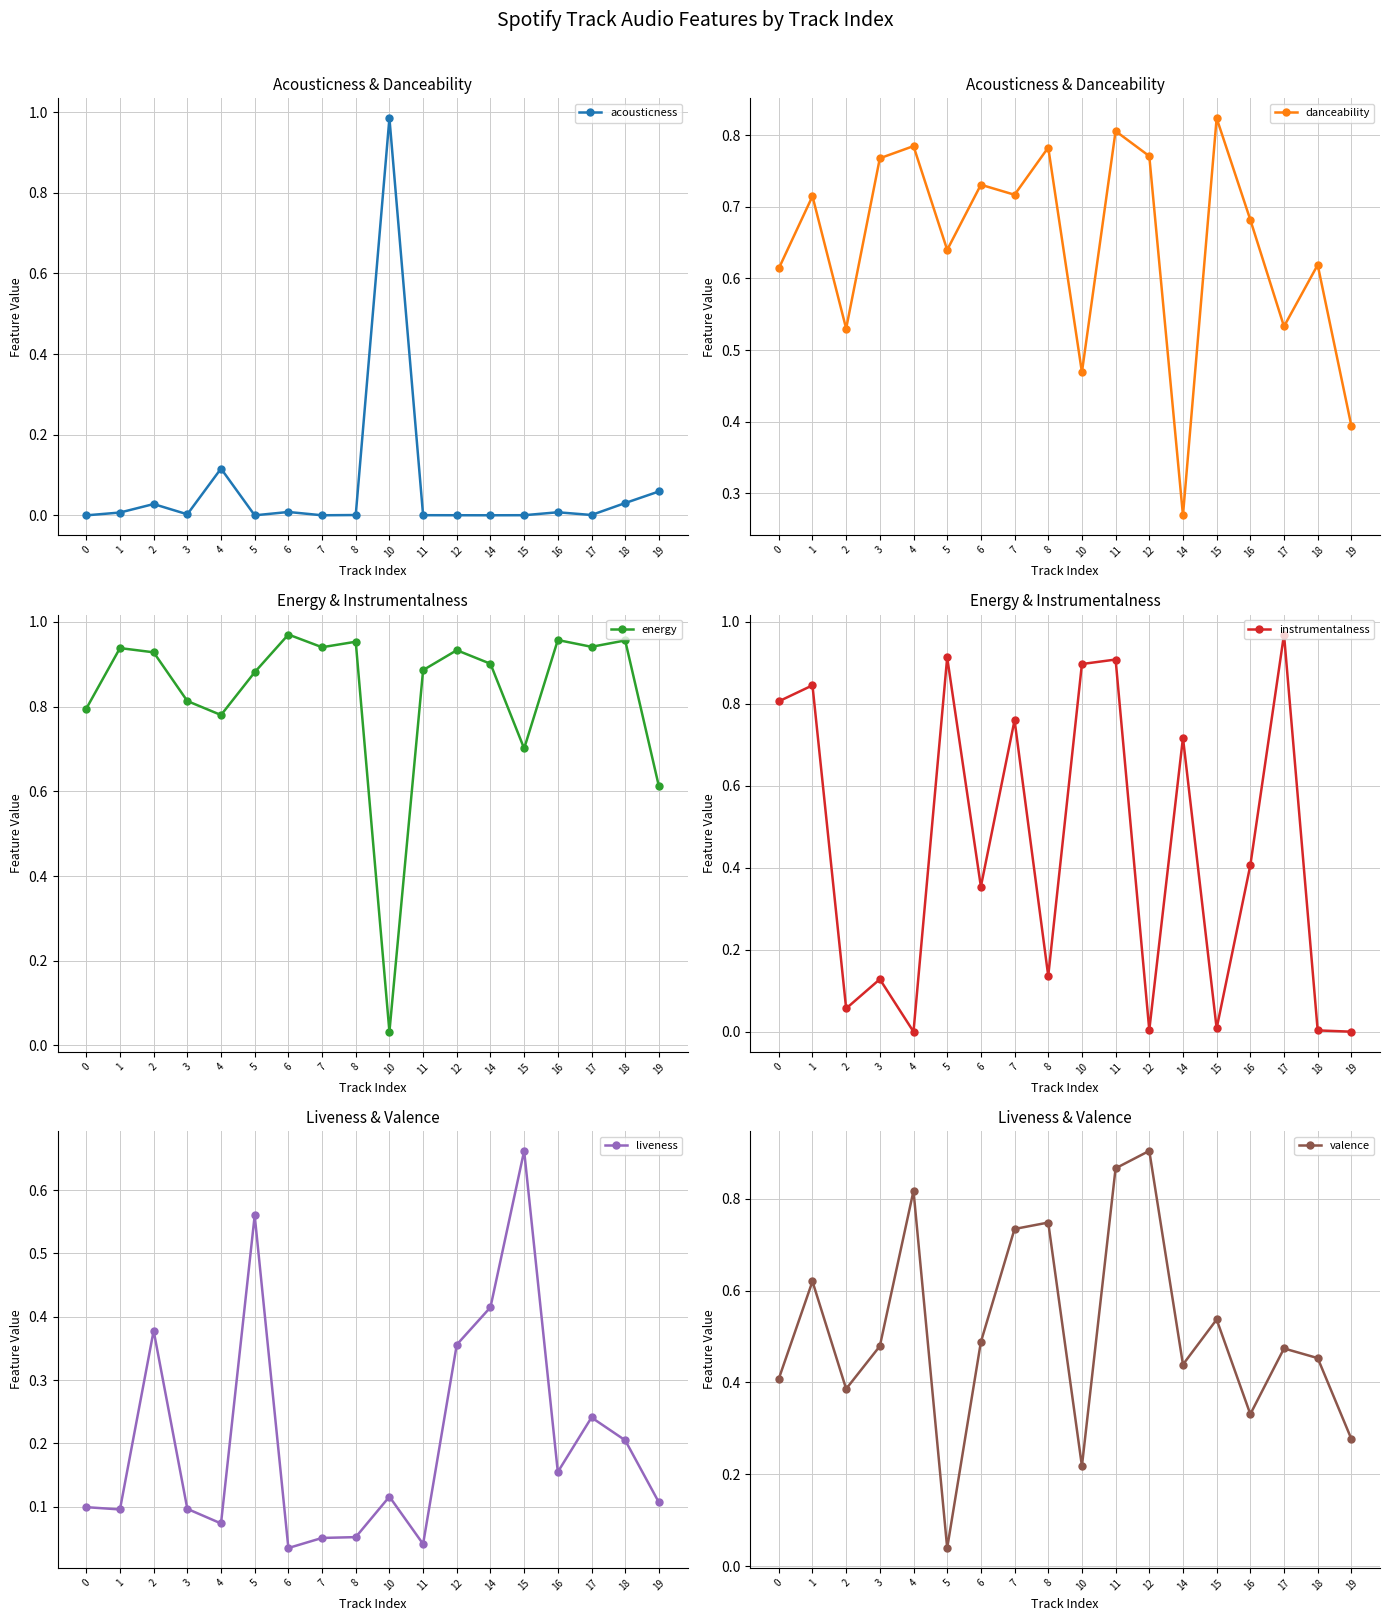

The valence series shows 0.5 at 3. True or false?

True